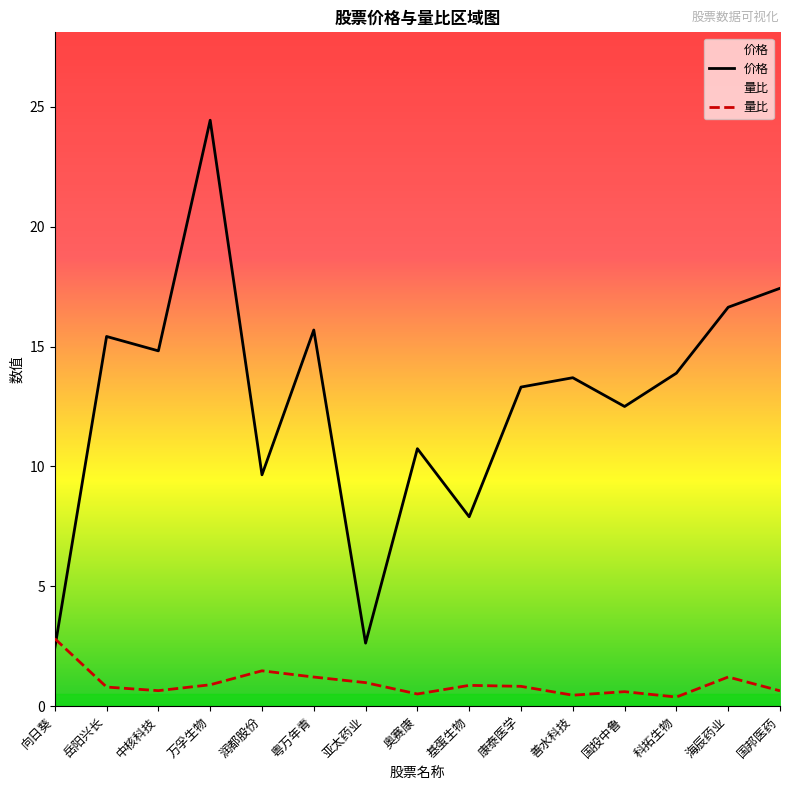

Which series has the largest range (max minus min)?

价格